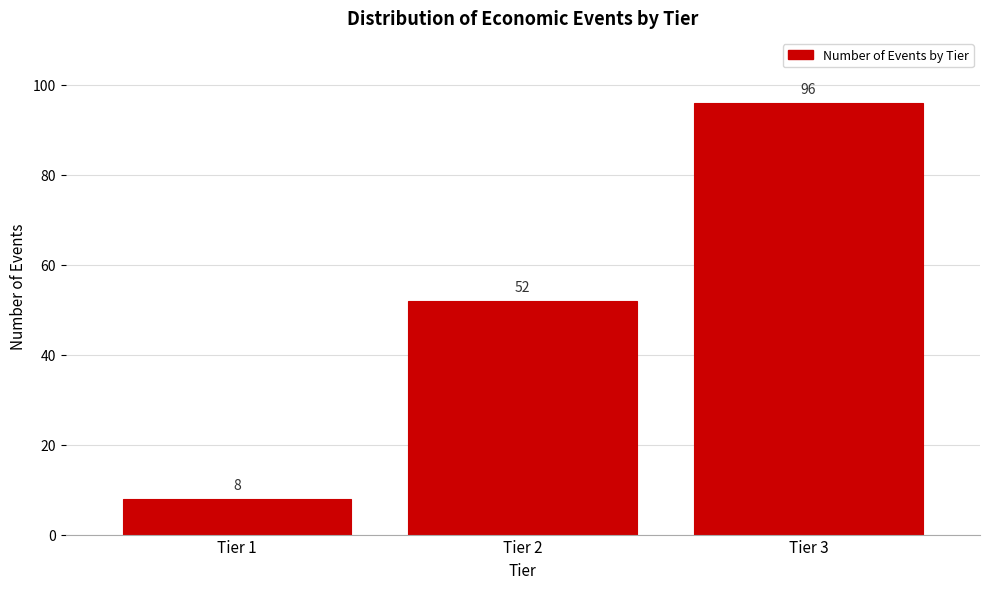

Reading right to left, what are all the values shown in this chart?

Tier 3=96	Tier 2=52	Tier 1=8